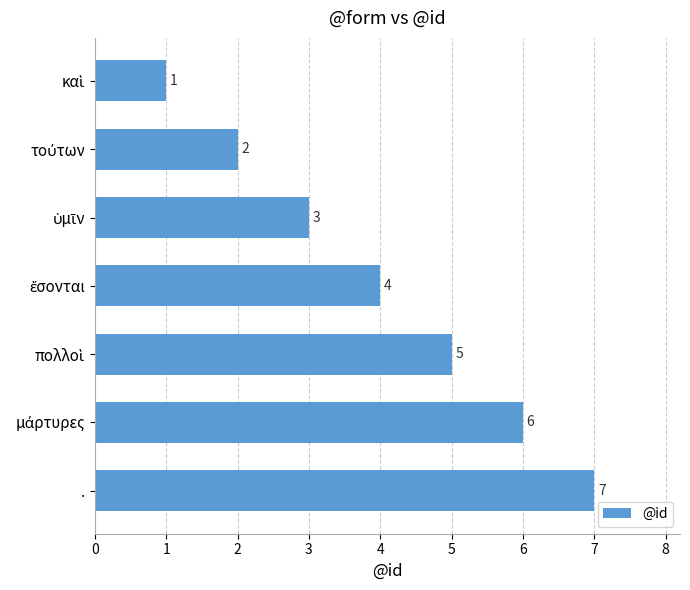

What is the maximum value shown in the chart?

7